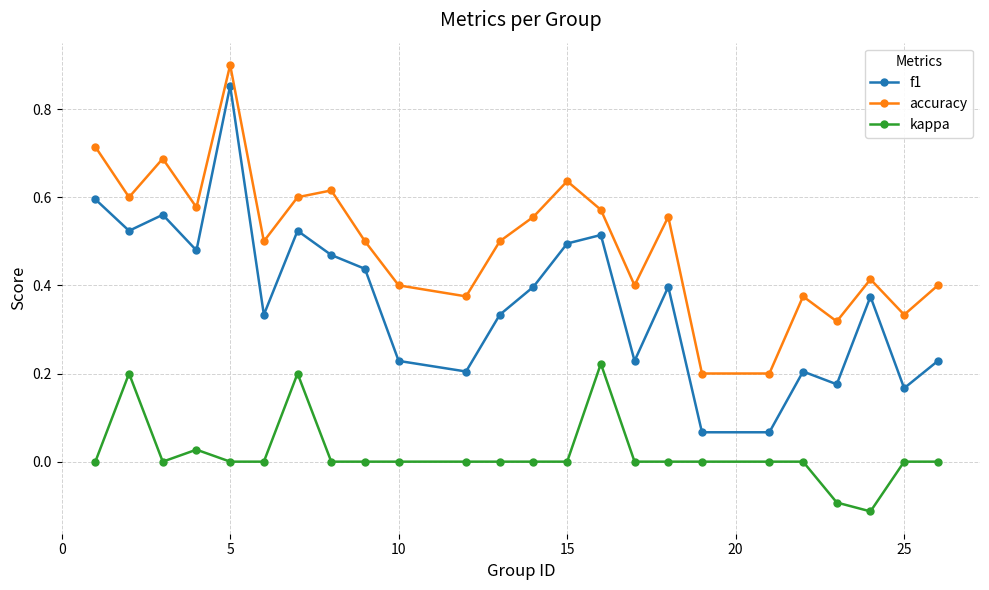

How many interior local peaks does the f1 series have?

7